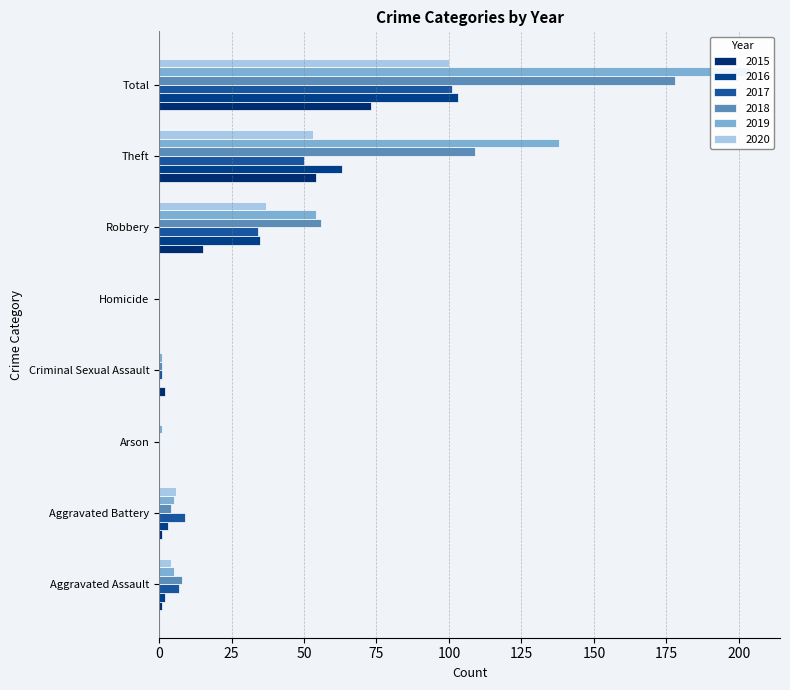

How many distinct data groups are displayed?

6